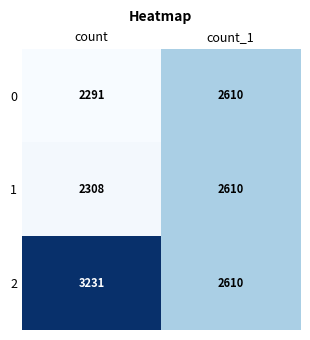

True or false: 2 has a value of 3231 at count.

True